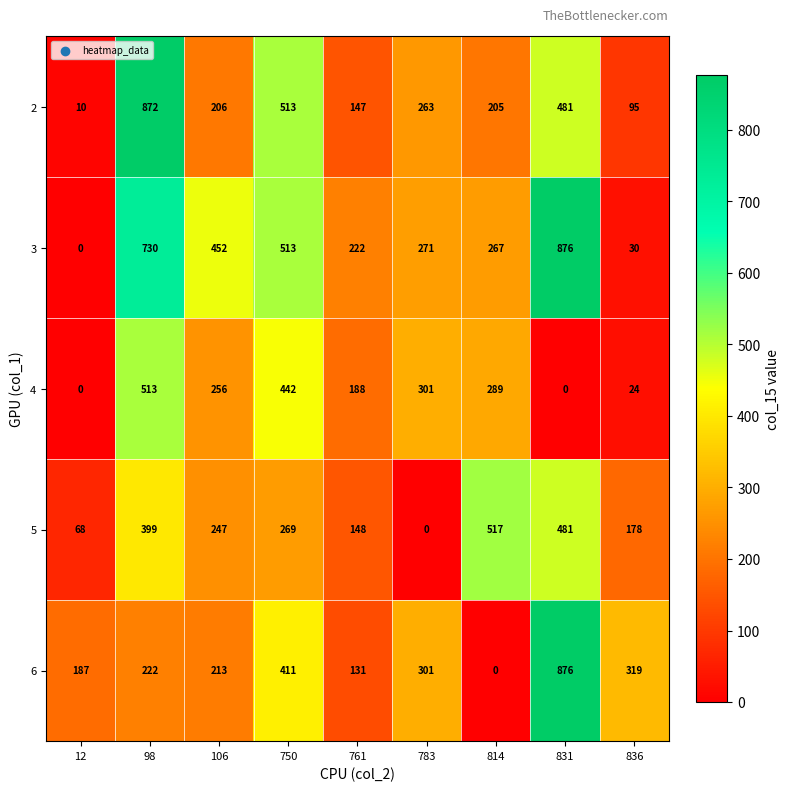

Read the 2 value at 761, to the nearest 10.

150